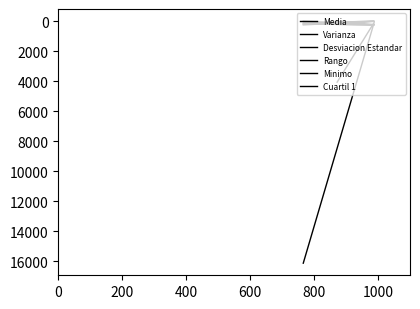

What is the value of the Rango point at the 2nd from the left?

16.0